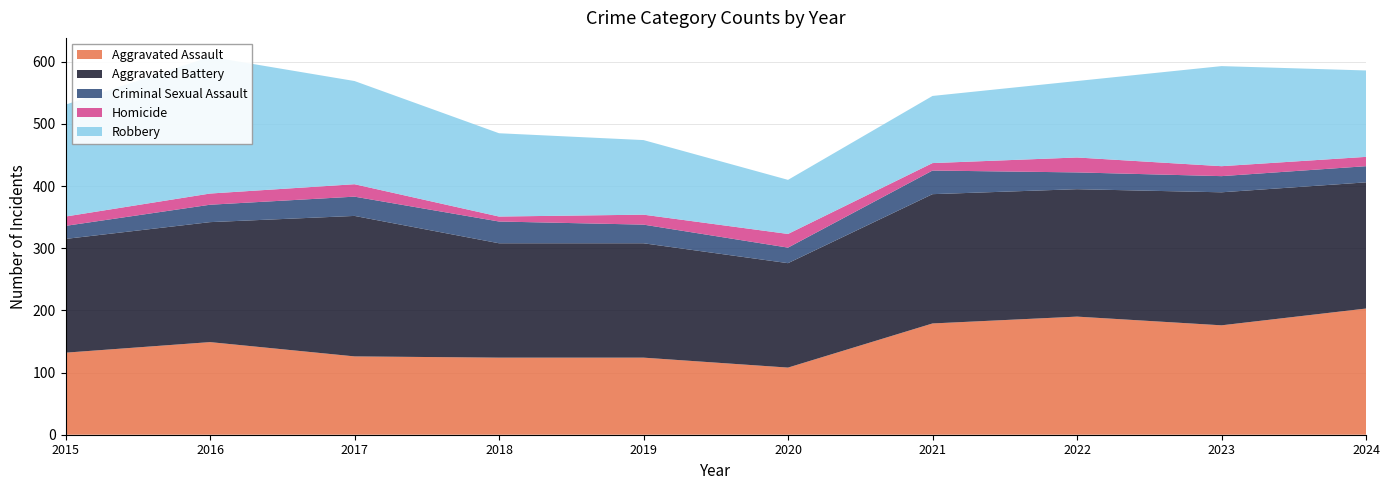

Reading left to right, what are all the values shown in this chart?

Aggravated Assault: 132	149	126	124	124	108	179	190	176	203
Aggravated Battery: 183	193	226	184	184	168	208	205	214	203
Criminal Sexual Assault: 21	28	31	35	30	25	38	27	26	26
Homicide: 15	18	20	8	16	22	12	24	16	15
Robbery: 180	220	166	134	120	87	108	123	161	139